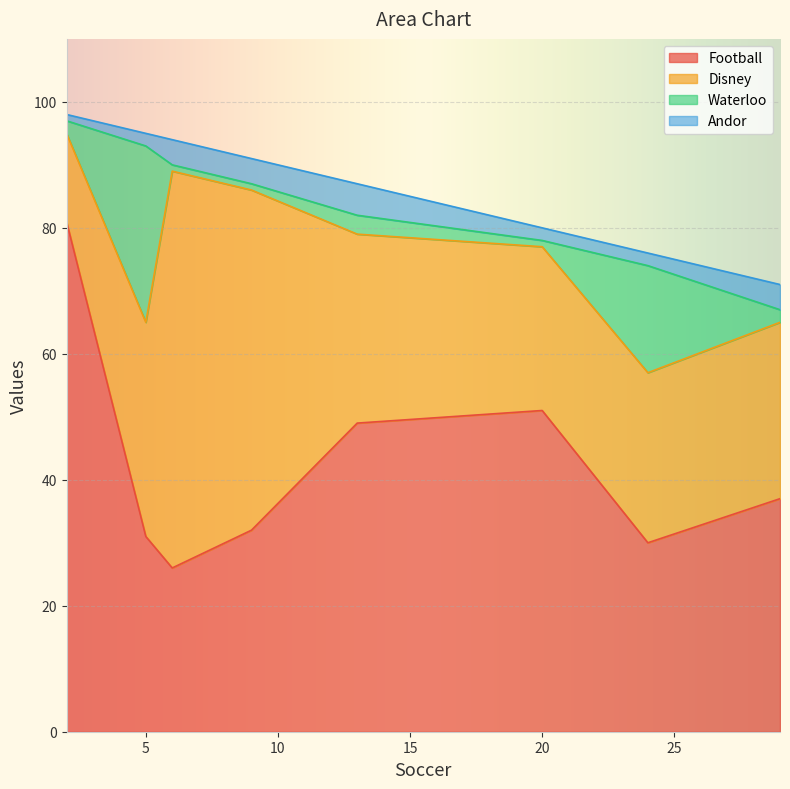

What is the value of the Disney point at the 4th from the left?

54